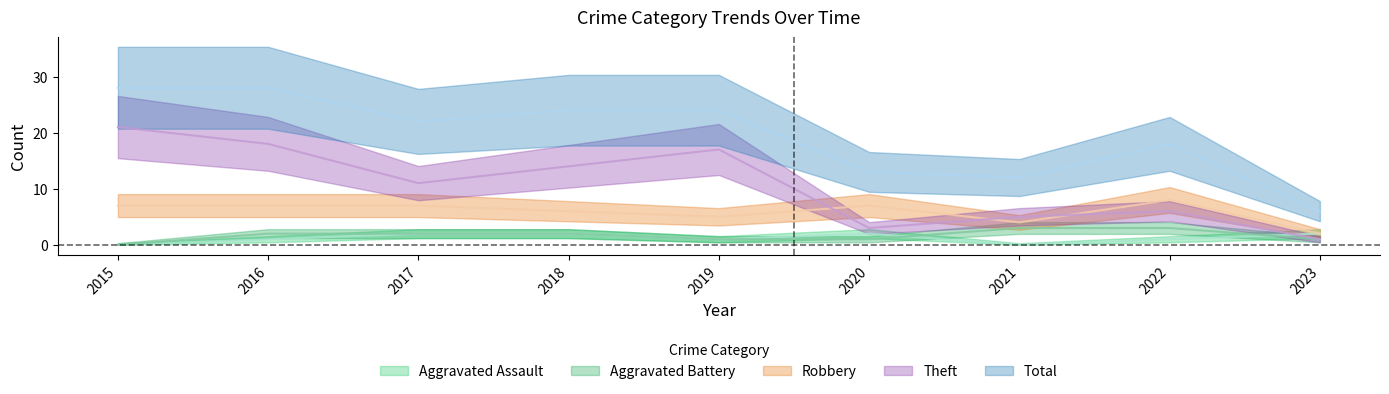

True or false: Theft and Robbery cross at least once.

True